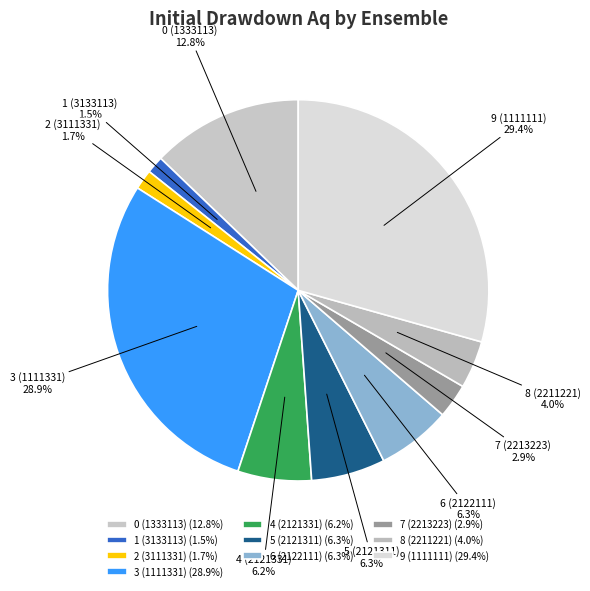

What percentage is NOT represented by 2 (3111331)?

98.3%